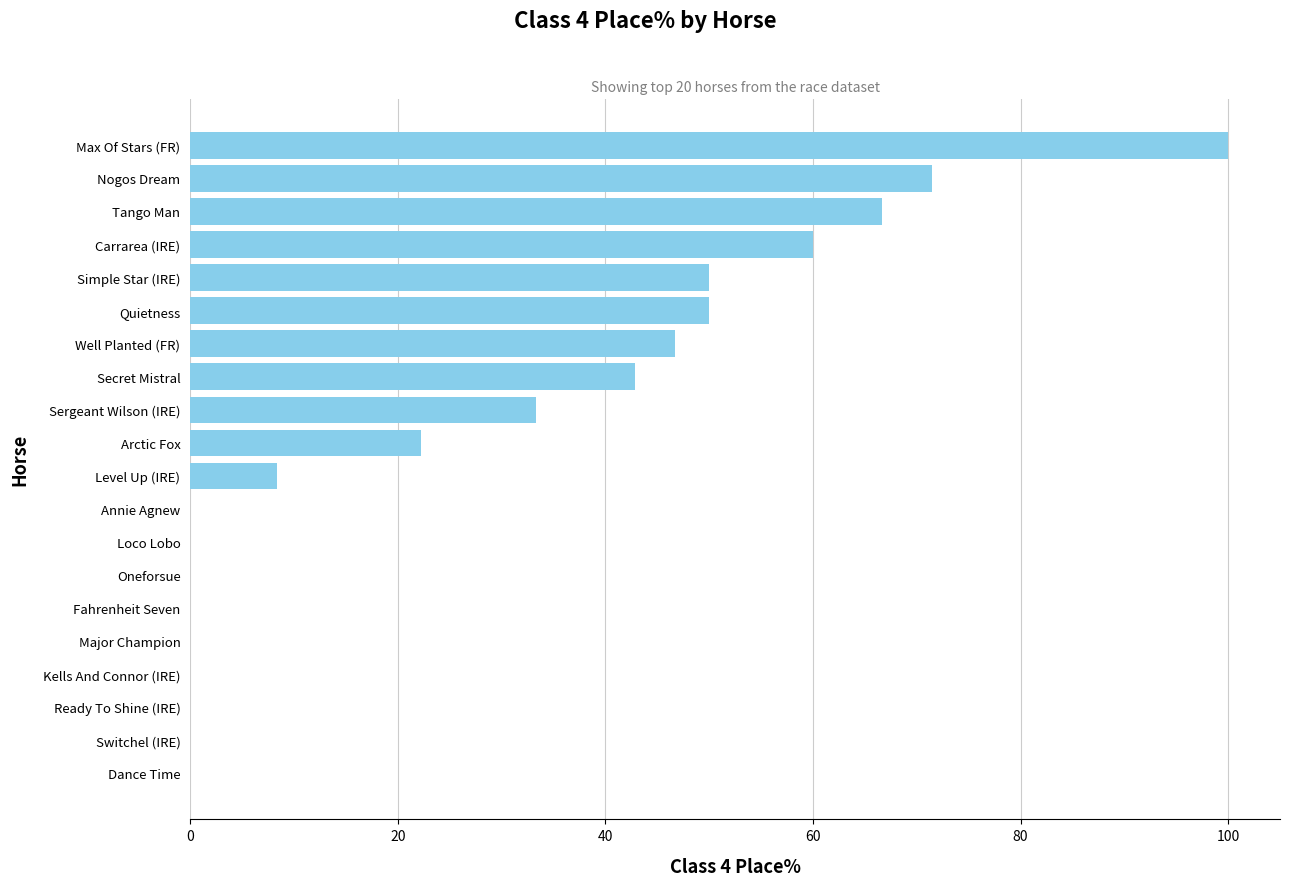

Count the number of data series in this chart.

1